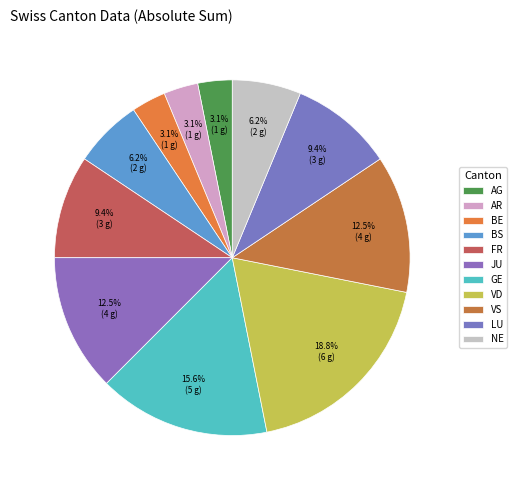

Do FR and AG together represent more than half of the pie?

No